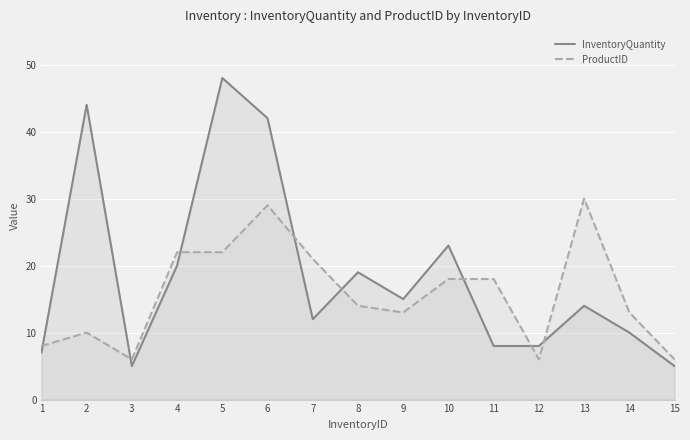

How many data points in InventoryQuantity are above 14?

7